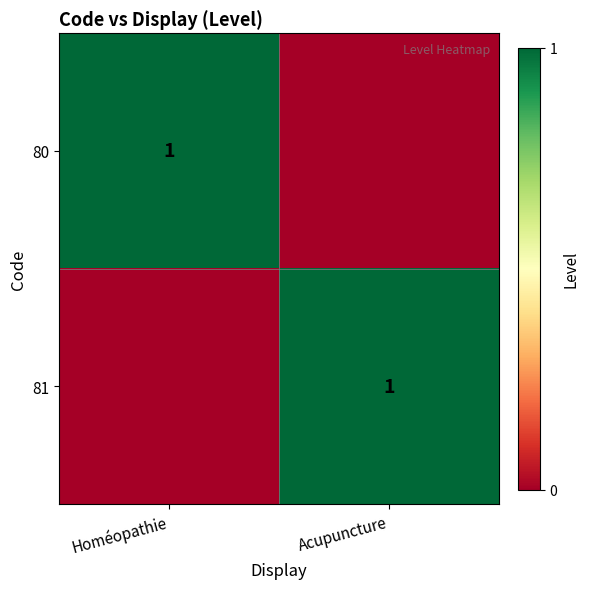

Is it true that 81 equals 0 at Acupuncture?

False